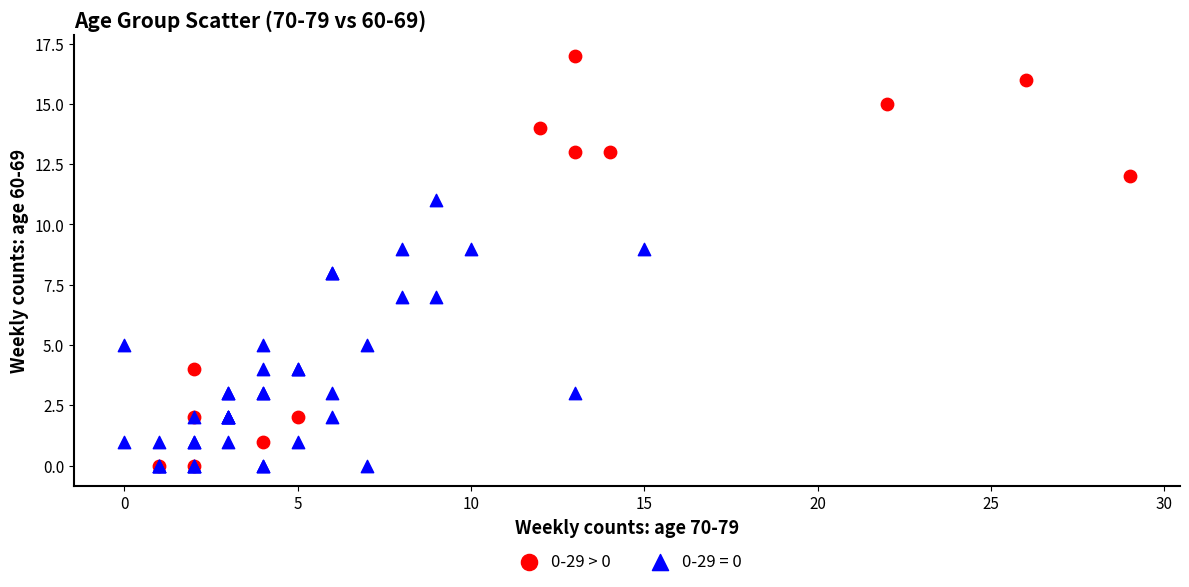

Which series reaches the maximum Y coordinate?

0-29 > 0